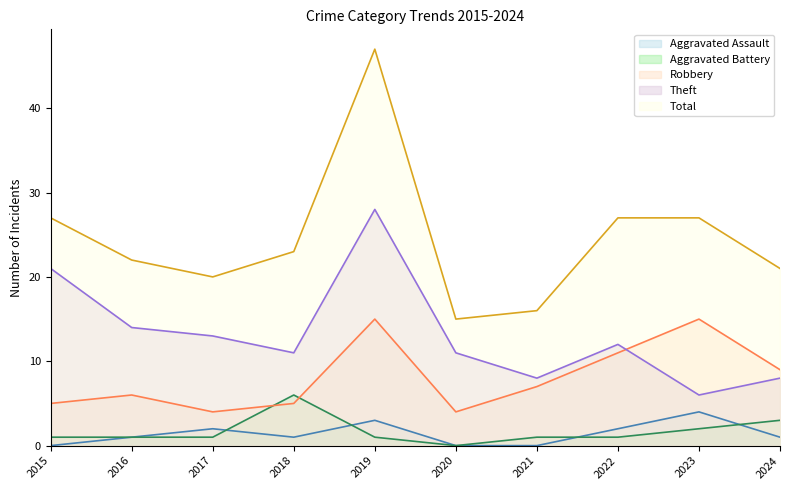

At which label is Aggravated Battery closest to 3?

2024